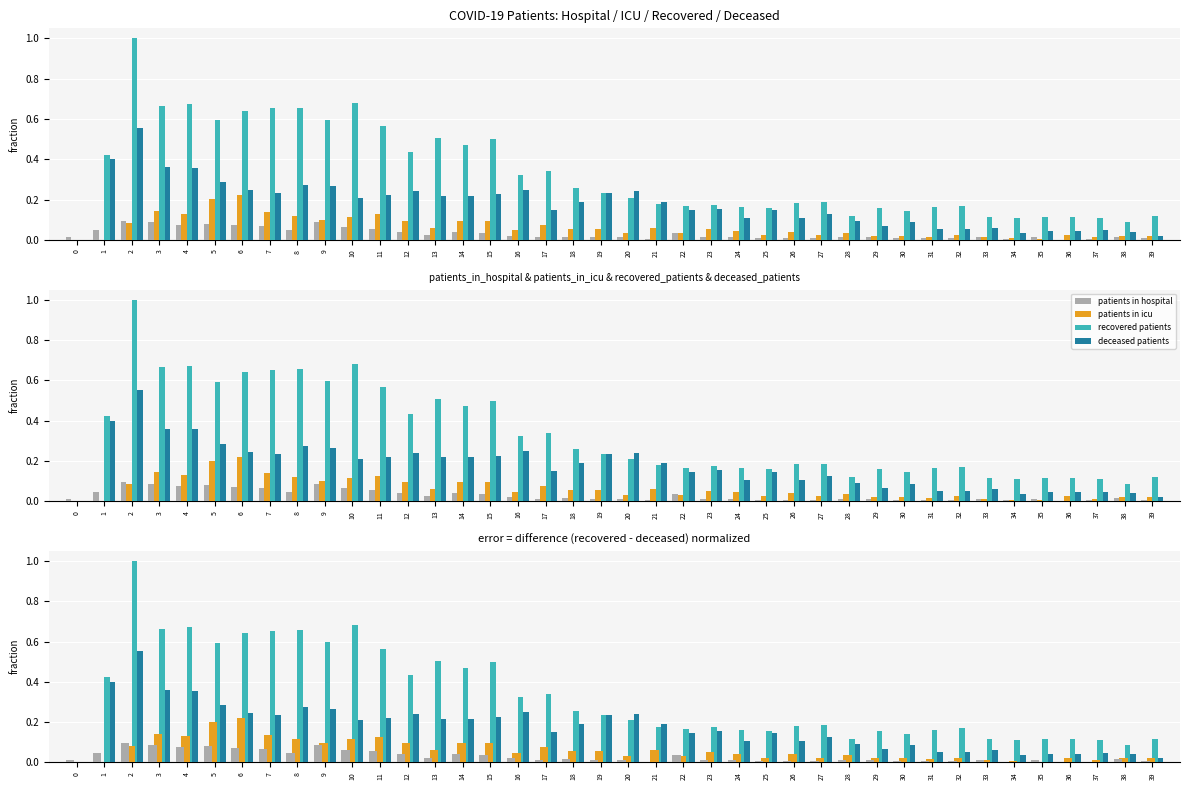

At how many categories does at least one series exceed 0?

40